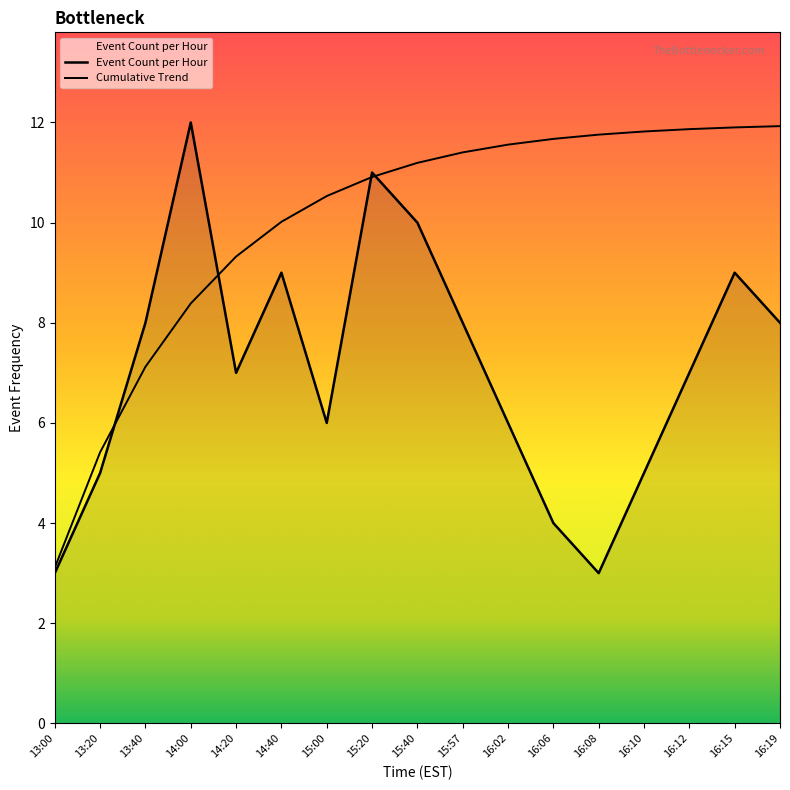

Reading right to left, transcribe all the data shown in this chart.

16:19=8	16:15=9	16:12=7	16:10=5	16:08=3	16:06=4	16:02=6	15:57=8	15:40=10	15:20=11	15:00=6	14:40=9	14:20=7	14:00=12	13:40=8	13:20=5	13:00=3